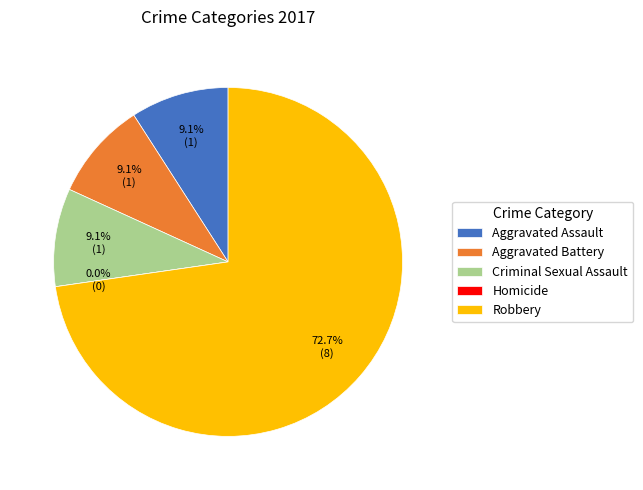

What percentage is the Aggravated Battery slice, to the nearest percent?

9%